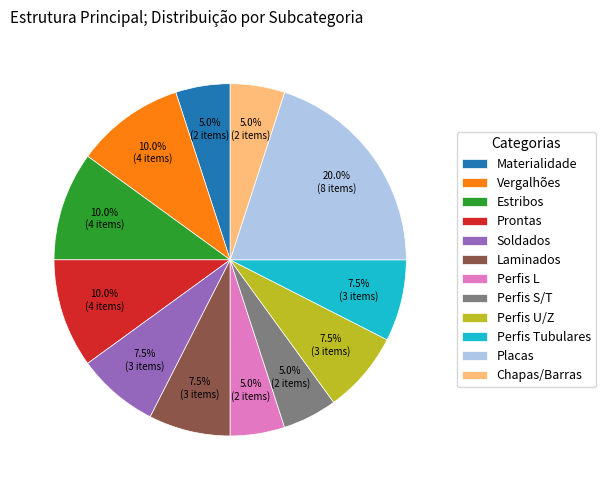

How many slices are in this pie chart?

12